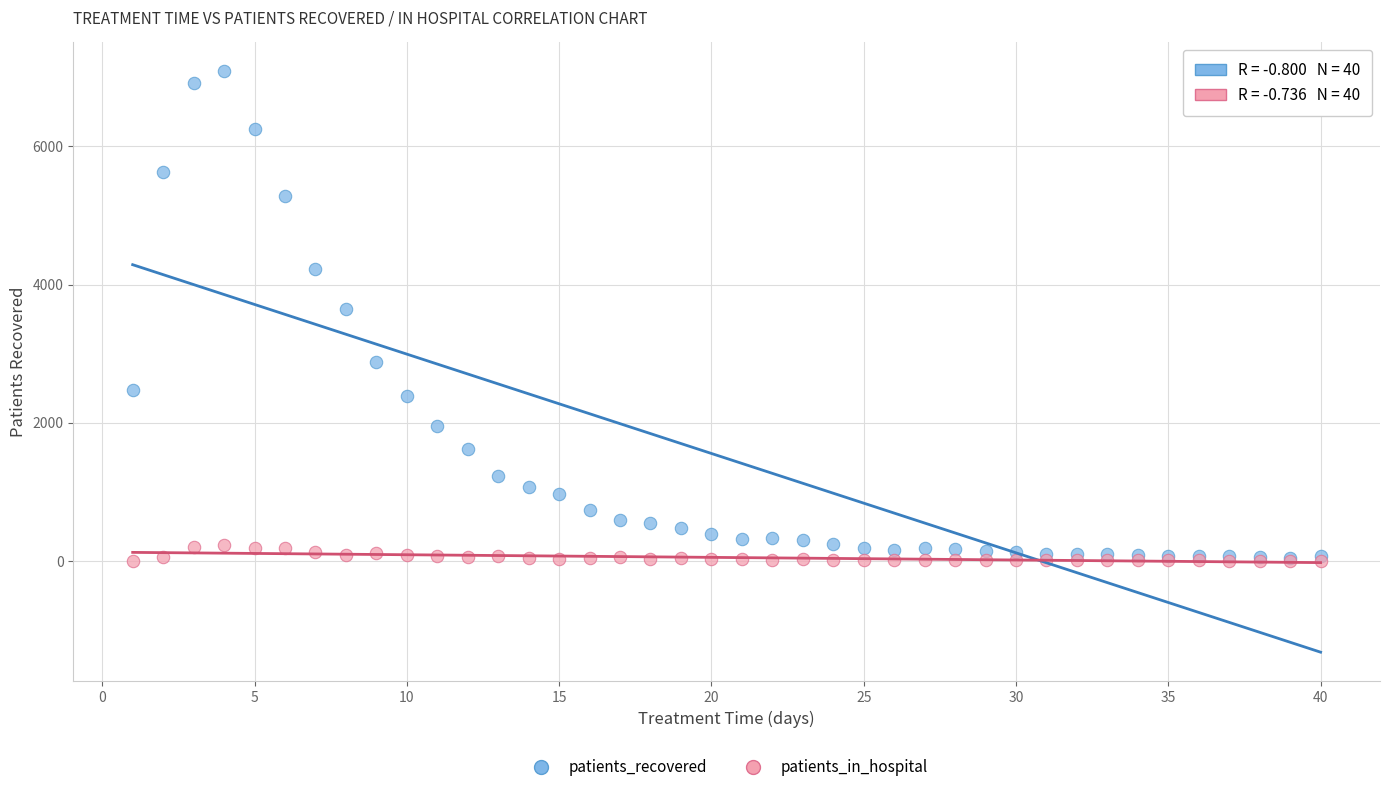

Across all series, what Y value is closest to 3546?

3647